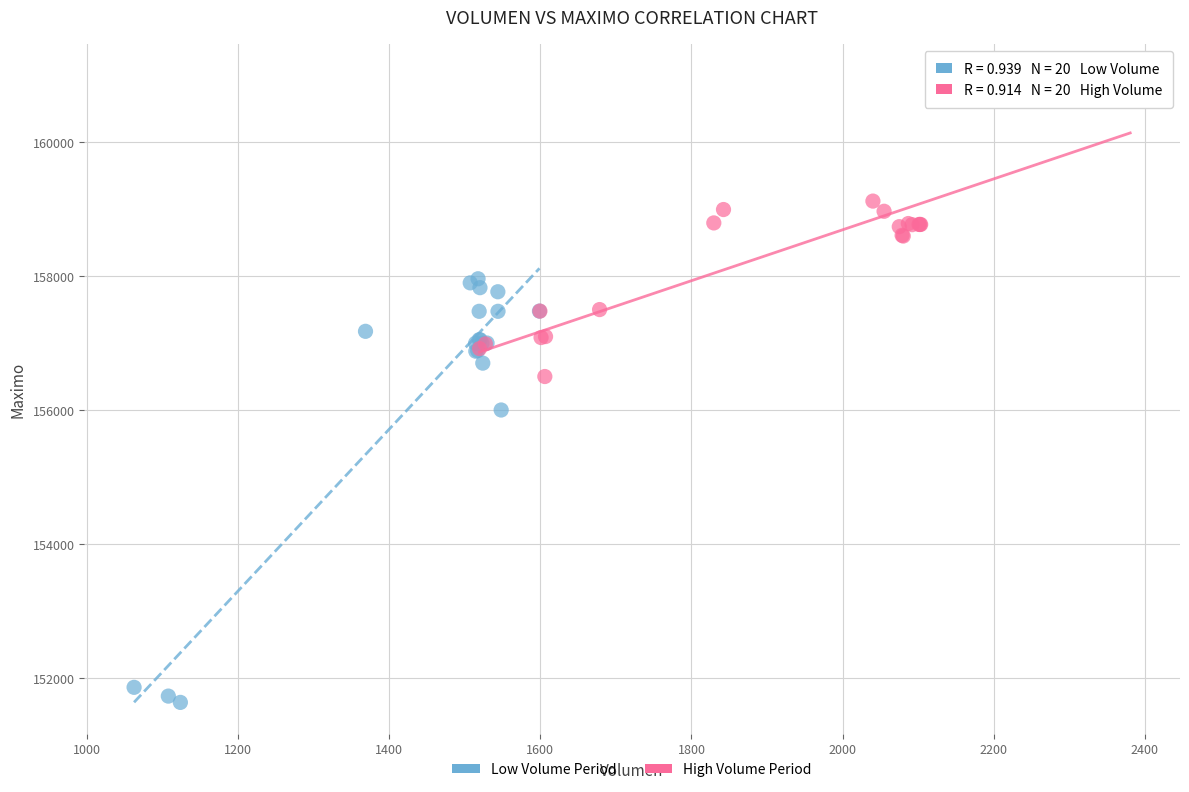

Which series contains the highest Y value?

High Volume Period